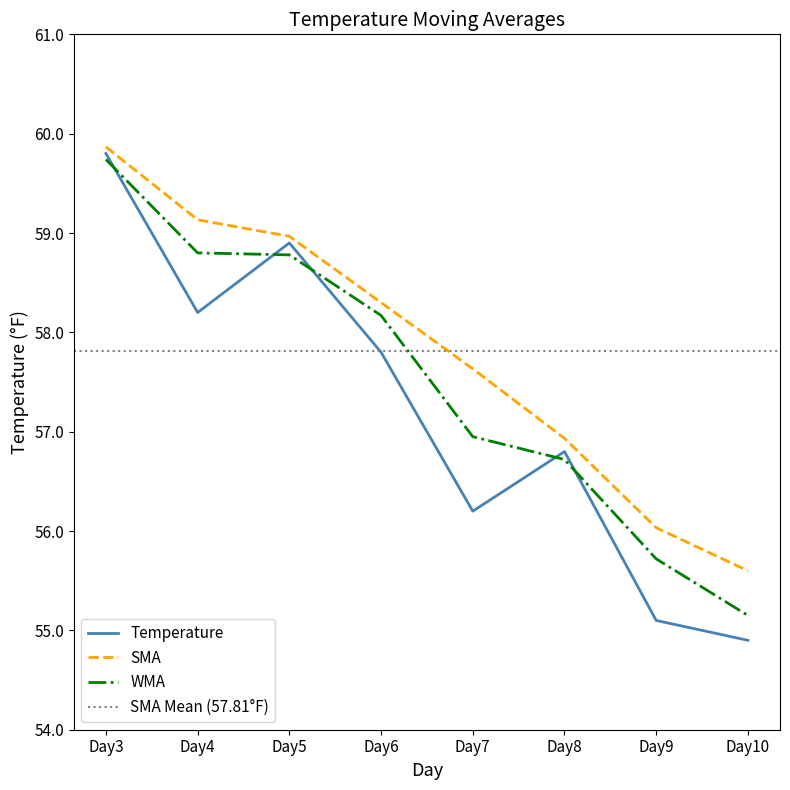

The SMA series shows 58.3 at Day6. True or false?

True